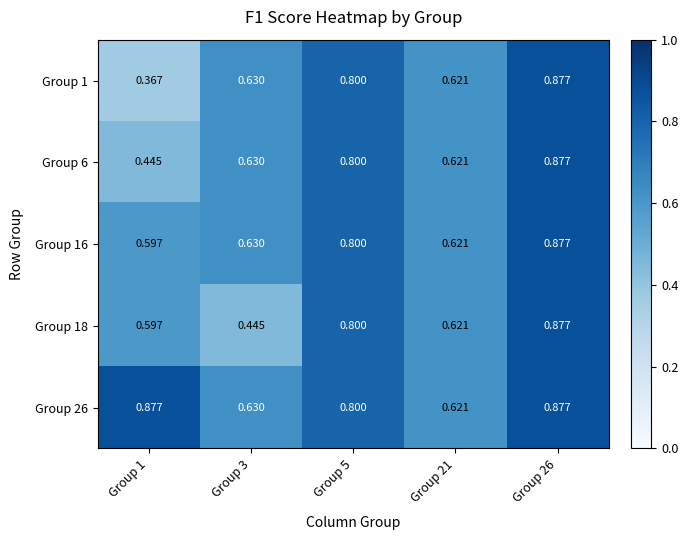

Is the value of Group 18 at Group 5 greater than the value of Group 6 at Group 3?

Yes